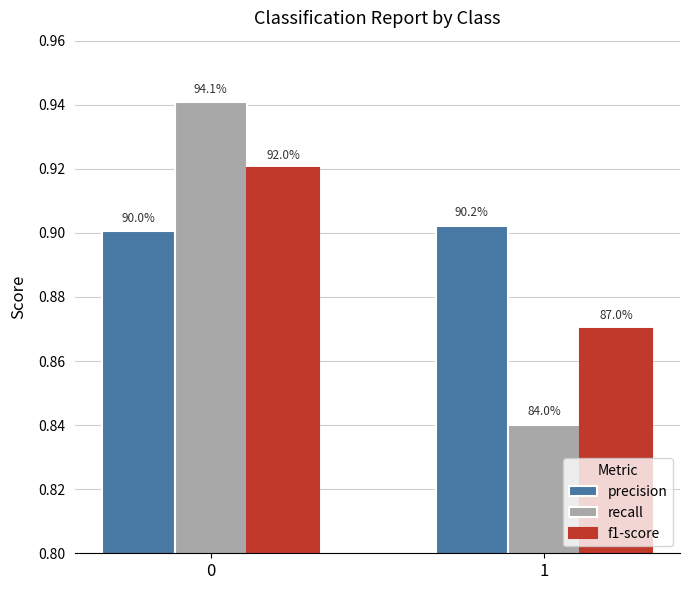

How many bars are there in total?

6